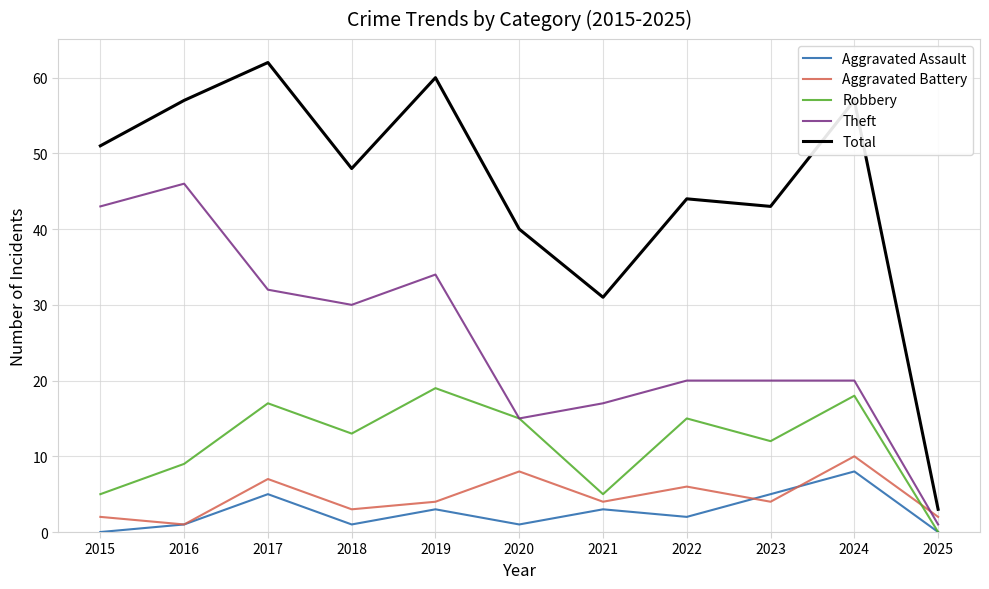

What are all the series names shown in the legend?

Aggravated Assault, Aggravated Battery, Robbery, Theft, Total